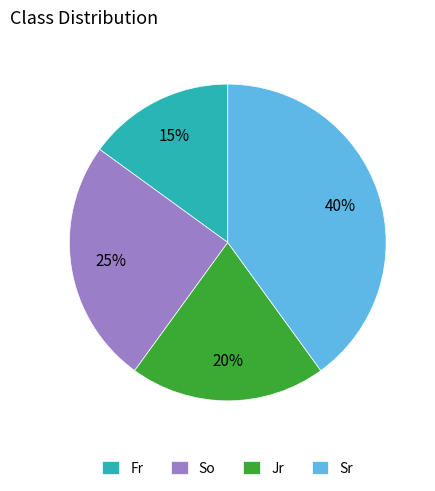

Which slice is the smallest?

Fr